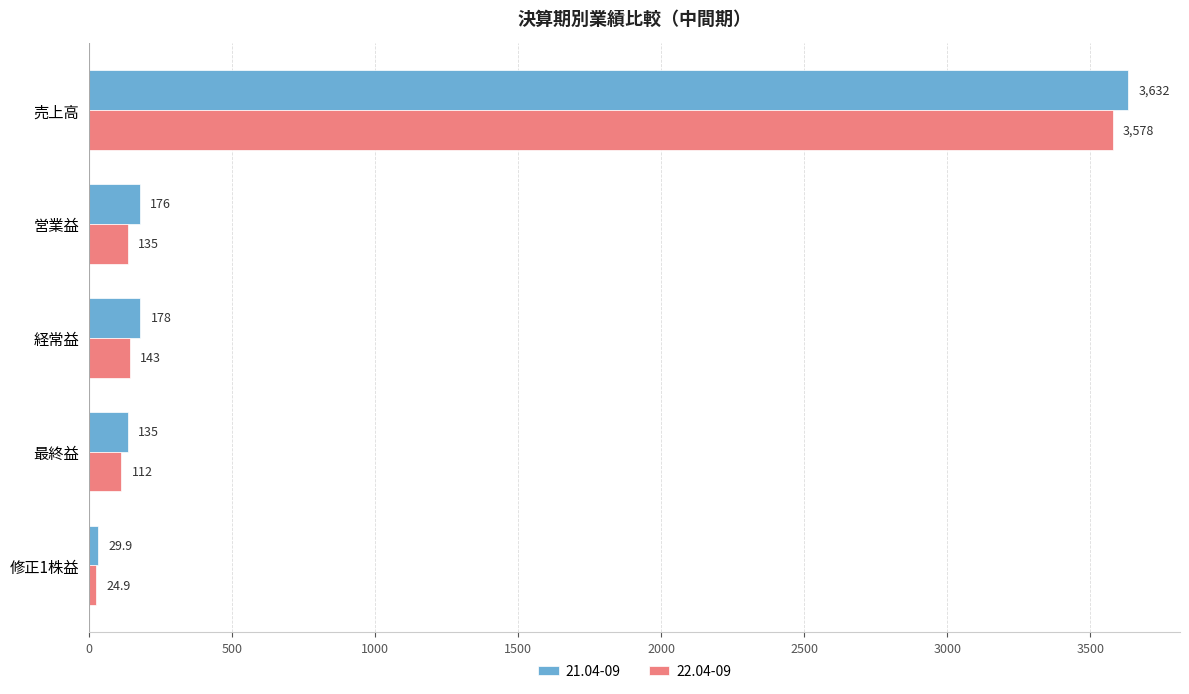

What is the difference between the second highest and second lowest values in the 22.04-09 series?

31.0